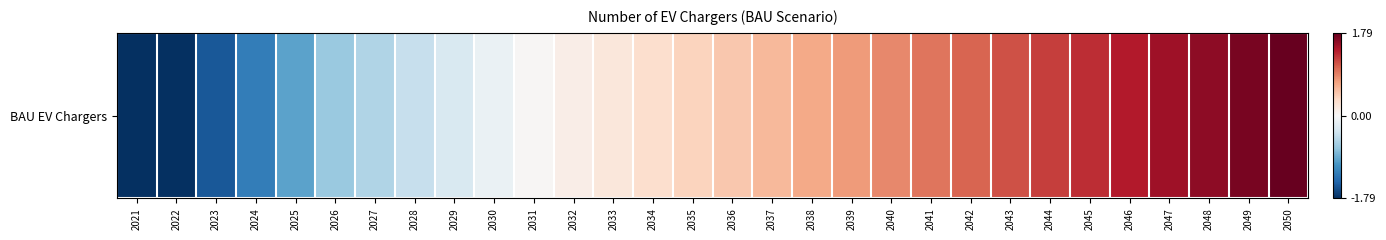

At which label does the data first exceed 0?

2031